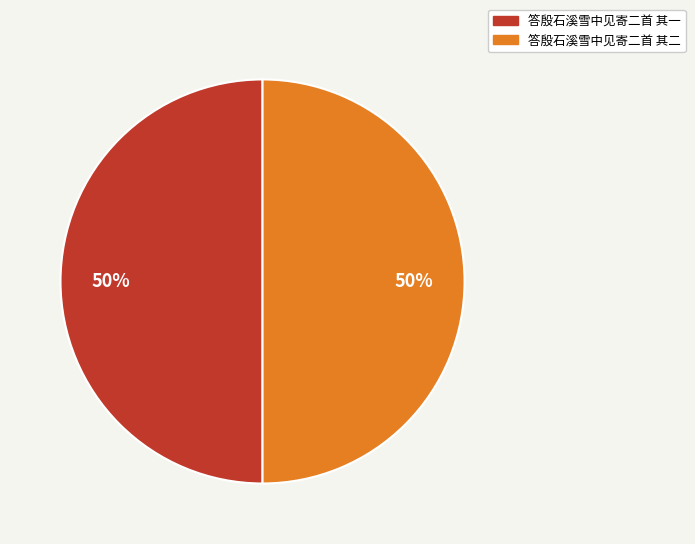

Is it true that 答殷石溪雪中见寄二首 其一 is 50% of the pie?

True